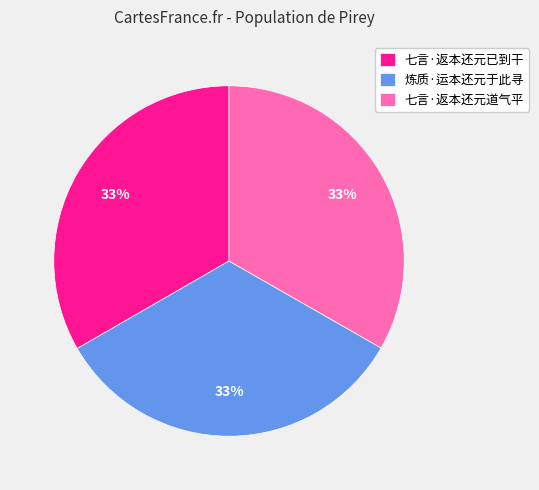

Is the sum of 七言·返本还元道气平 and 七言·返本还元已到干 greater than half?

Yes